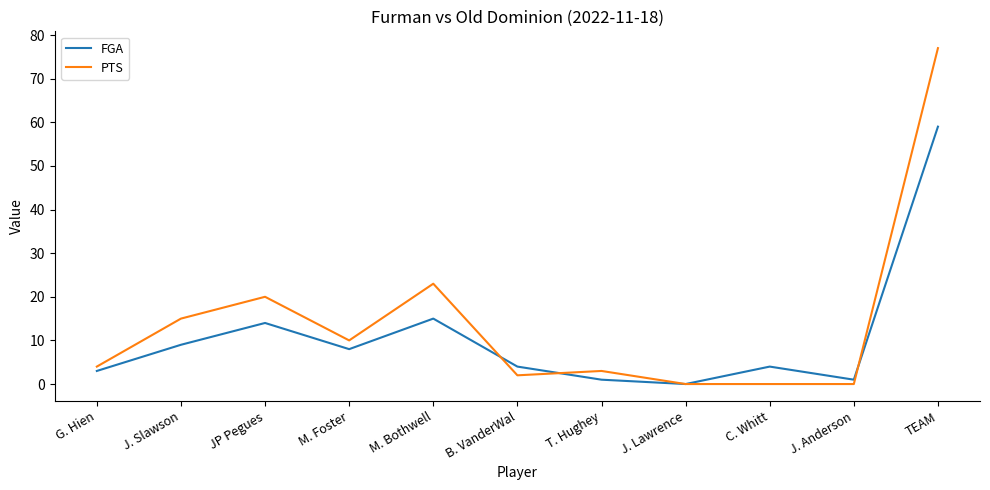

Read the FGA value at G. Hien, to the nearest 5.

5